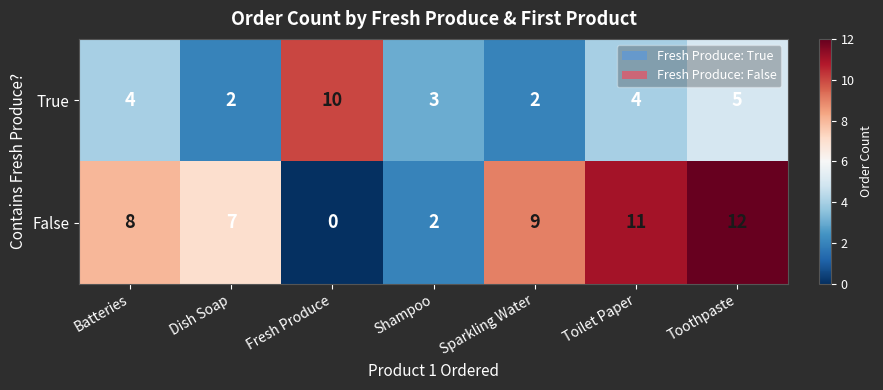

How many series are shown in this chart?

2